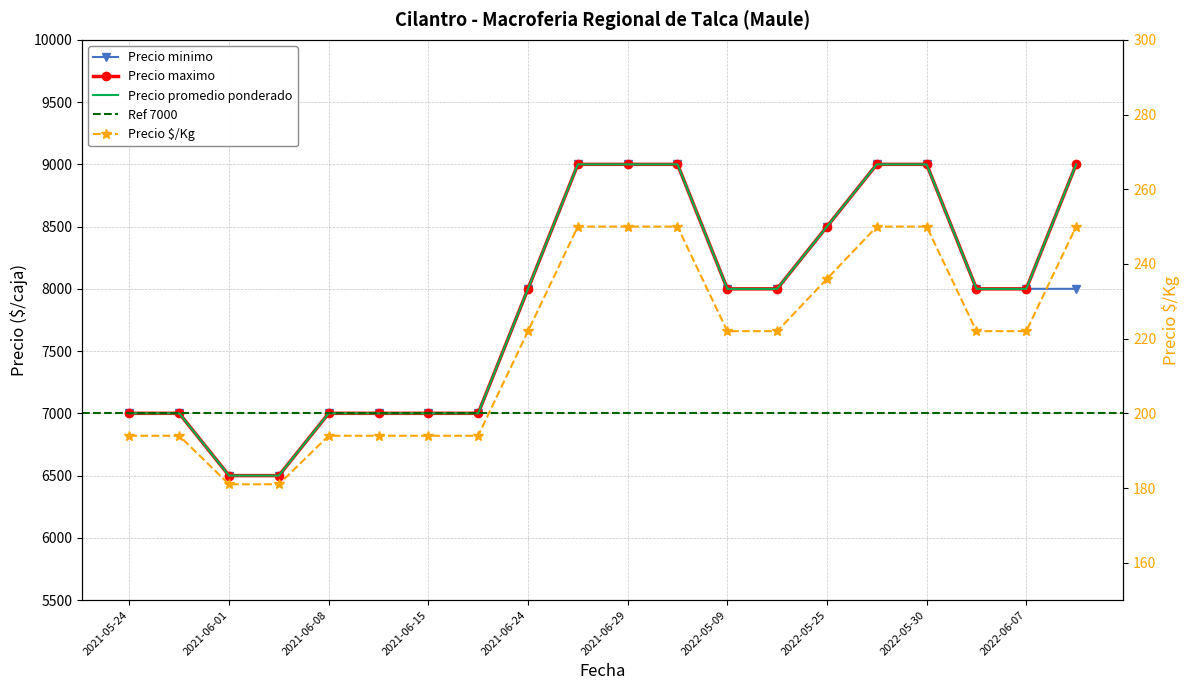

The Precio $/Kg series shows 363 at 2021-06-25. True or false?

False